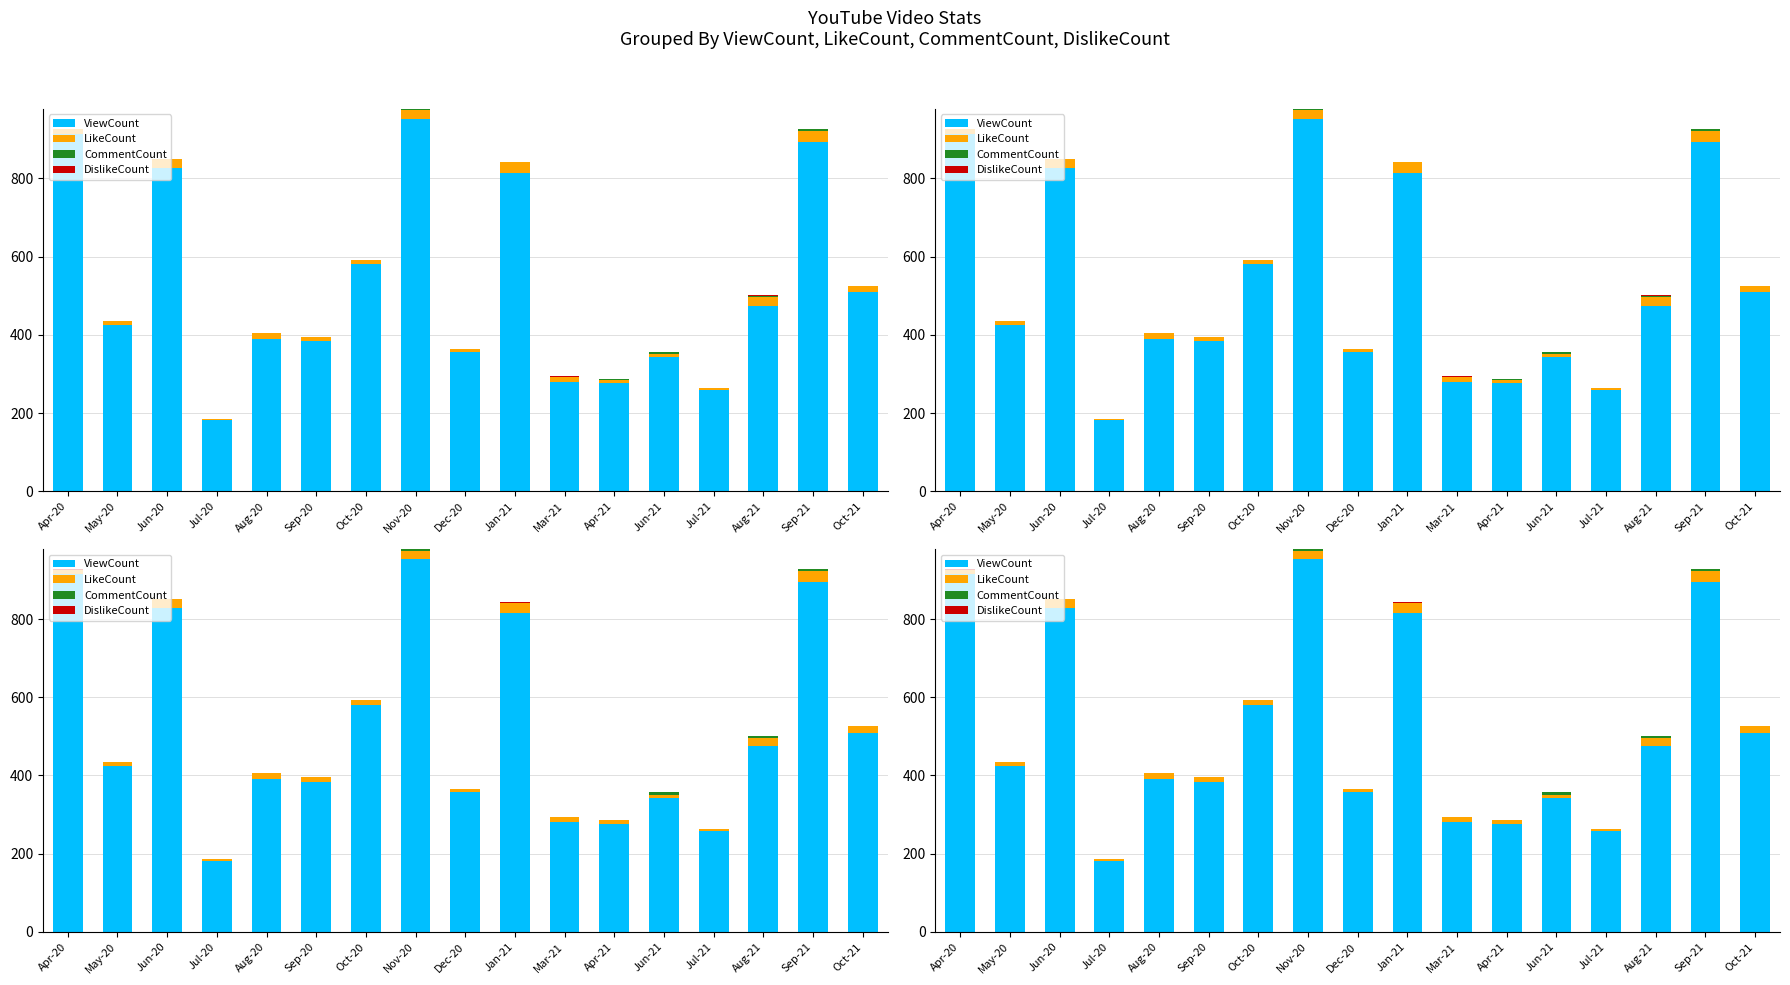

What is the label of the 12th bar from the left?

Apr-21